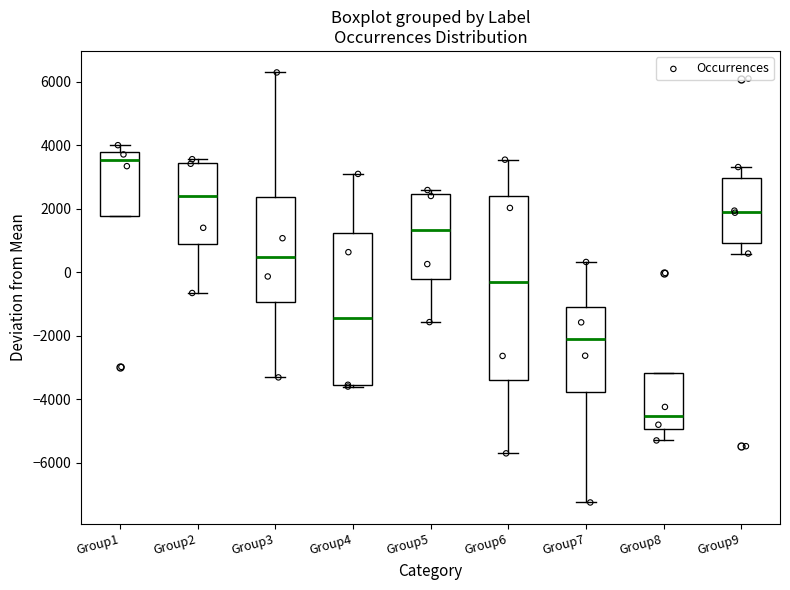

Which box has the lowest median line?

Group8